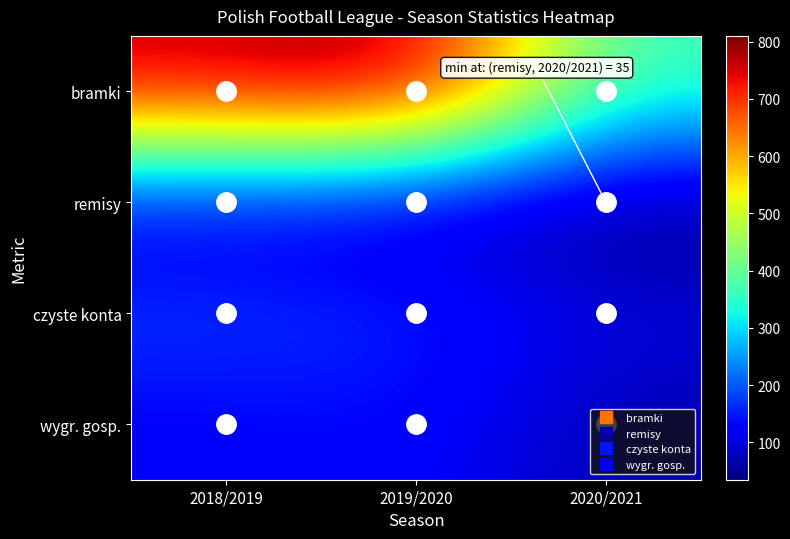

List the series in order of their peak value, lowest first.

remisy, wygr. gosp., czyste konta, bramki